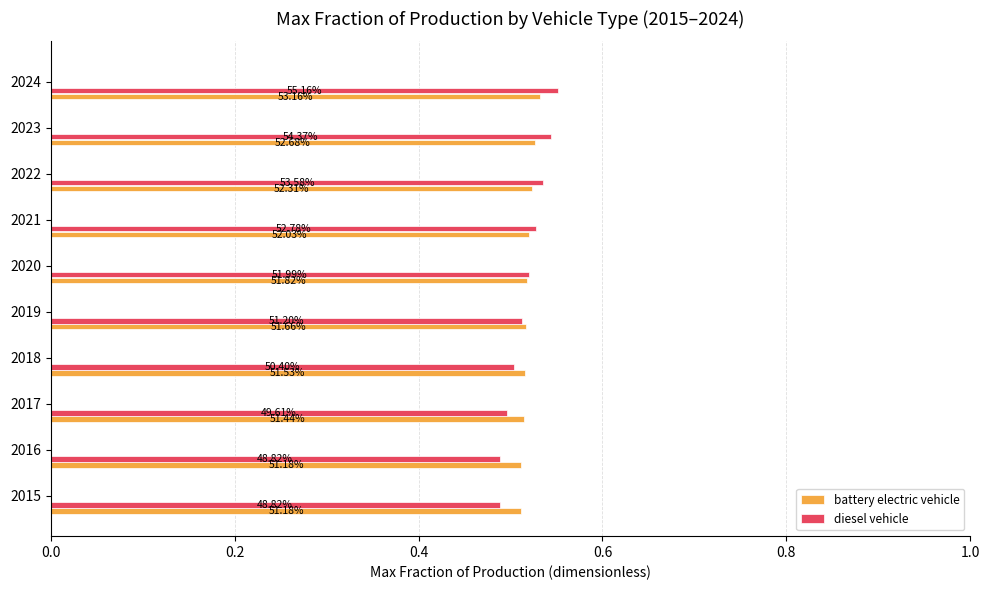

What are all the series names shown in the legend?

battery electric vehicle, diesel vehicle